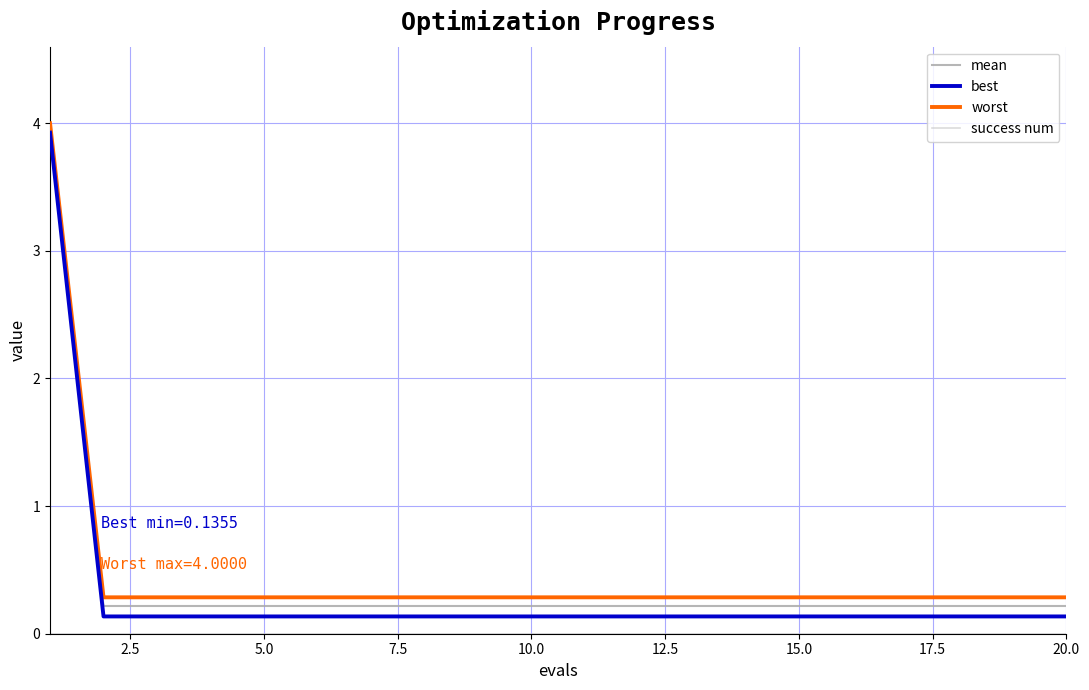

How many lines are shown in the chart?

4